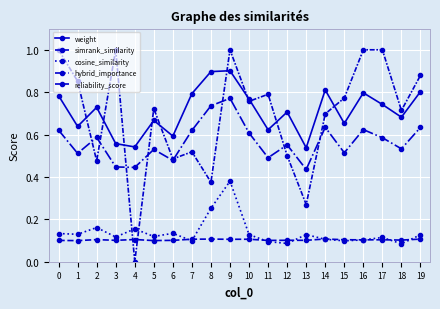

How many lines are shown in the chart?

5